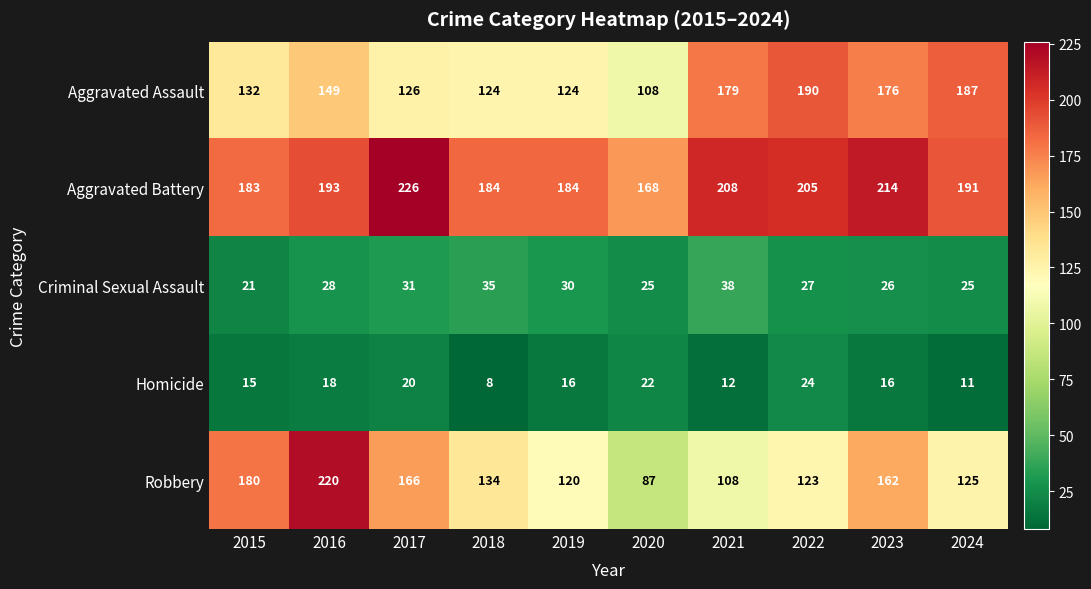

Between 2019 and 2021, which series saw the biggest shift?

Aggravated Assault